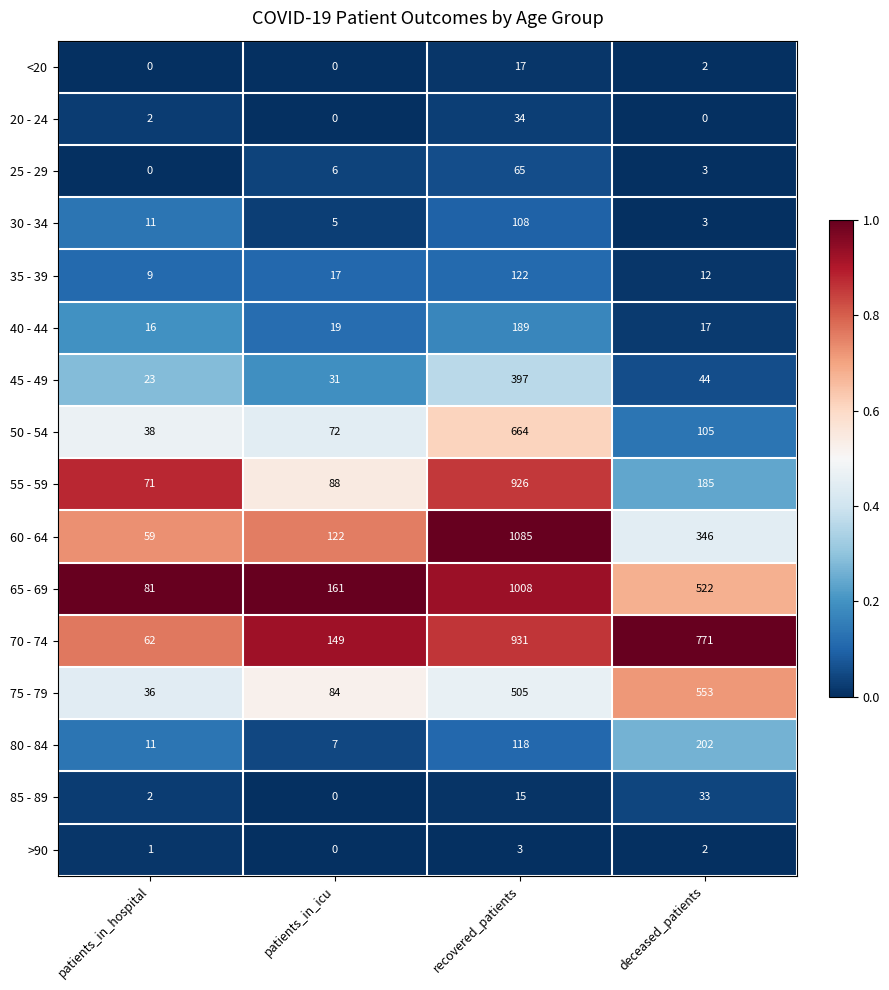

What is the sum of all 85 - 89 values?

50